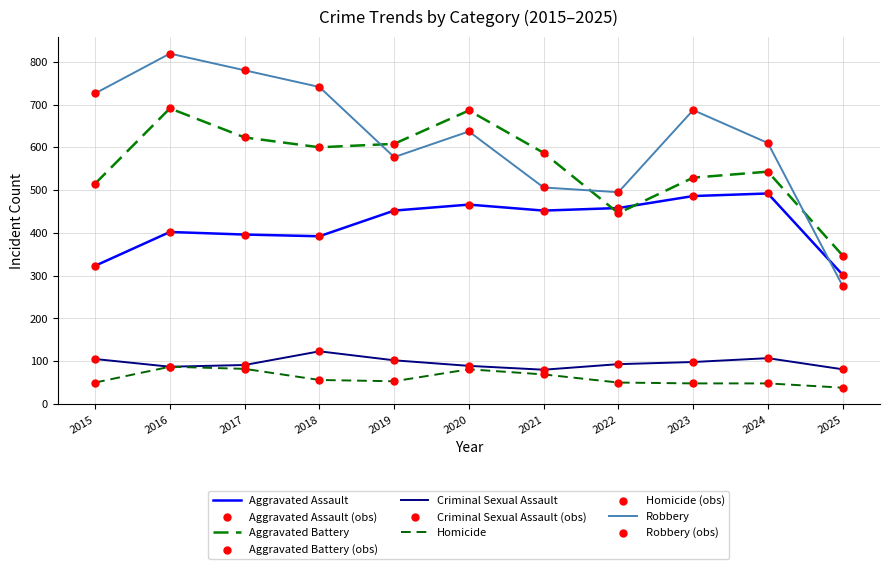

At how many categories does at least one series exceed 666?

6